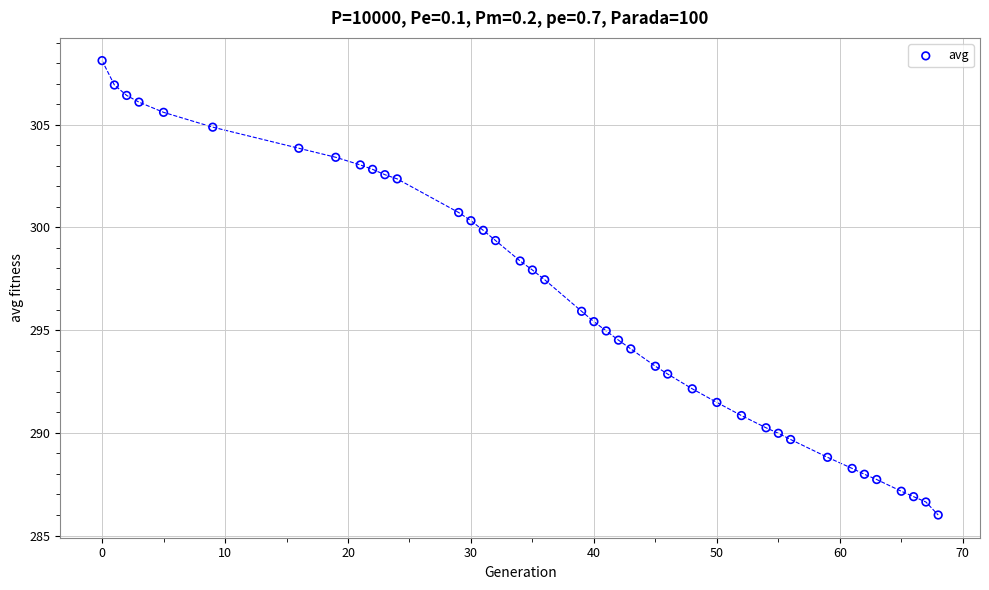

What is the range of X values (max minus min)?

68.0